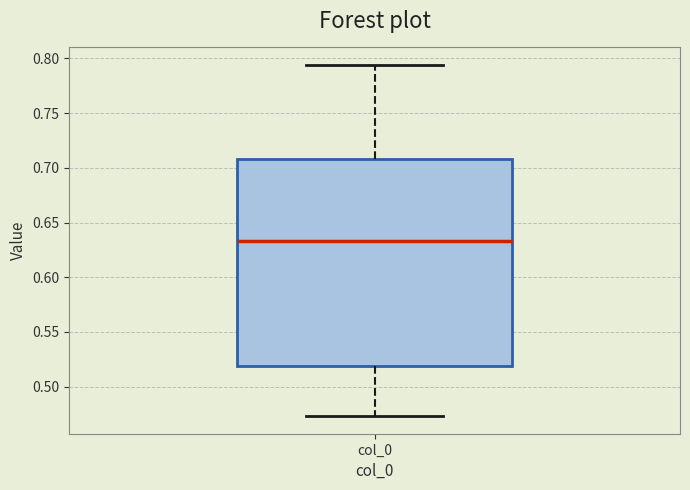

Where does the upper whisker of the box for col_0 end on the y-axis? The values are not printed on the chart, so give them approximately, as read against the axis.

0.795